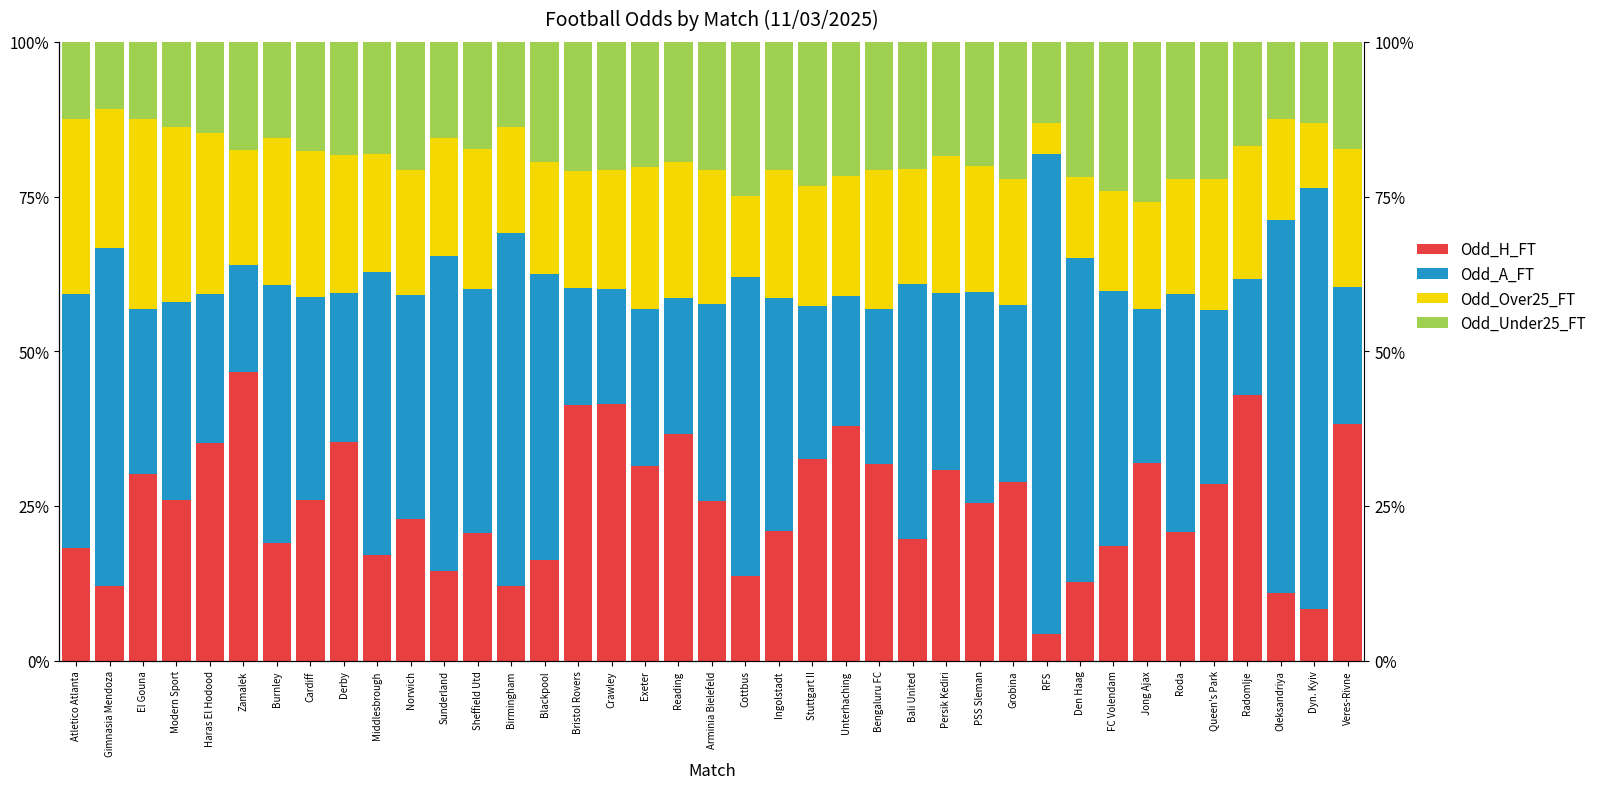

What is the label of the 28th bar from the right?

Sunderland